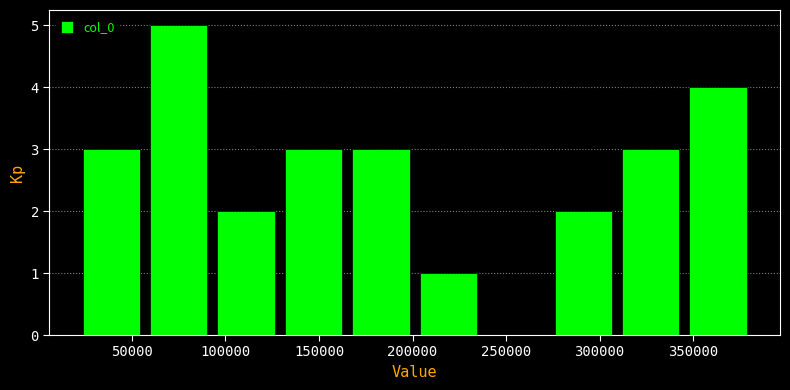

Reading left to right, list every bar in this chart as the range it spans on the x-axis followed by its height. Neither the bar edges nor the heights are printed on the chart, so give them approximately, as read against the axes.

20000 to 55000: 3
55000 to 95000: 5
95000 to 130000: 2
130000 to 165000: 3
165000 to 200000: 3
200000 to 235000: 1
235000 to 275000: 0
275000 to 310000: 2
310000 to 345000: 3
345000 to 380000: 4